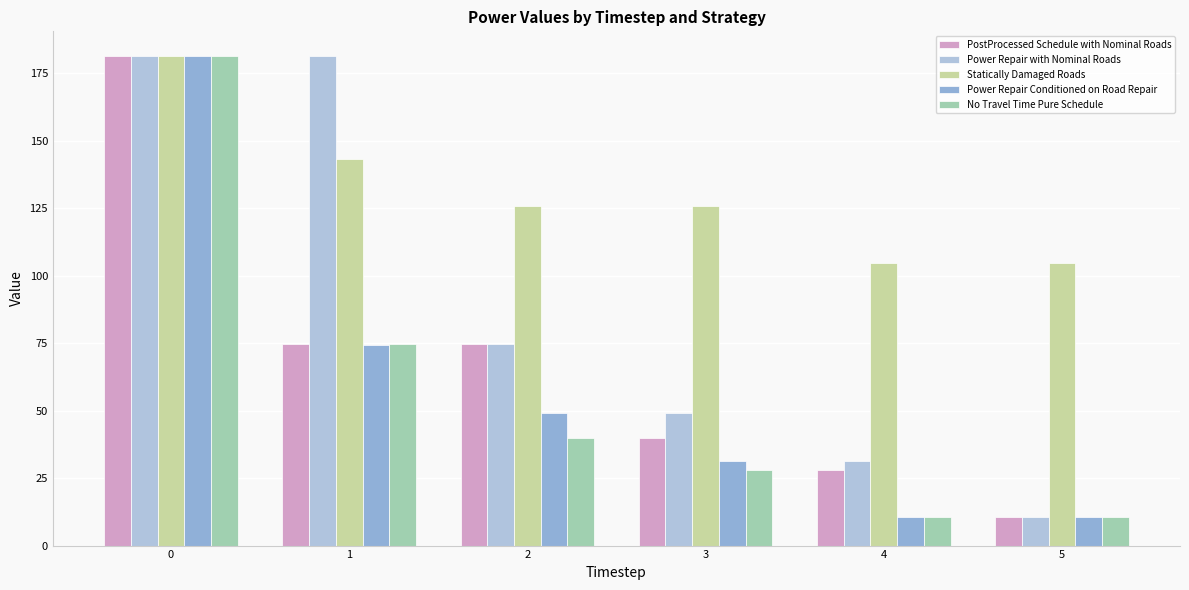

How many groups of bars are there?

6